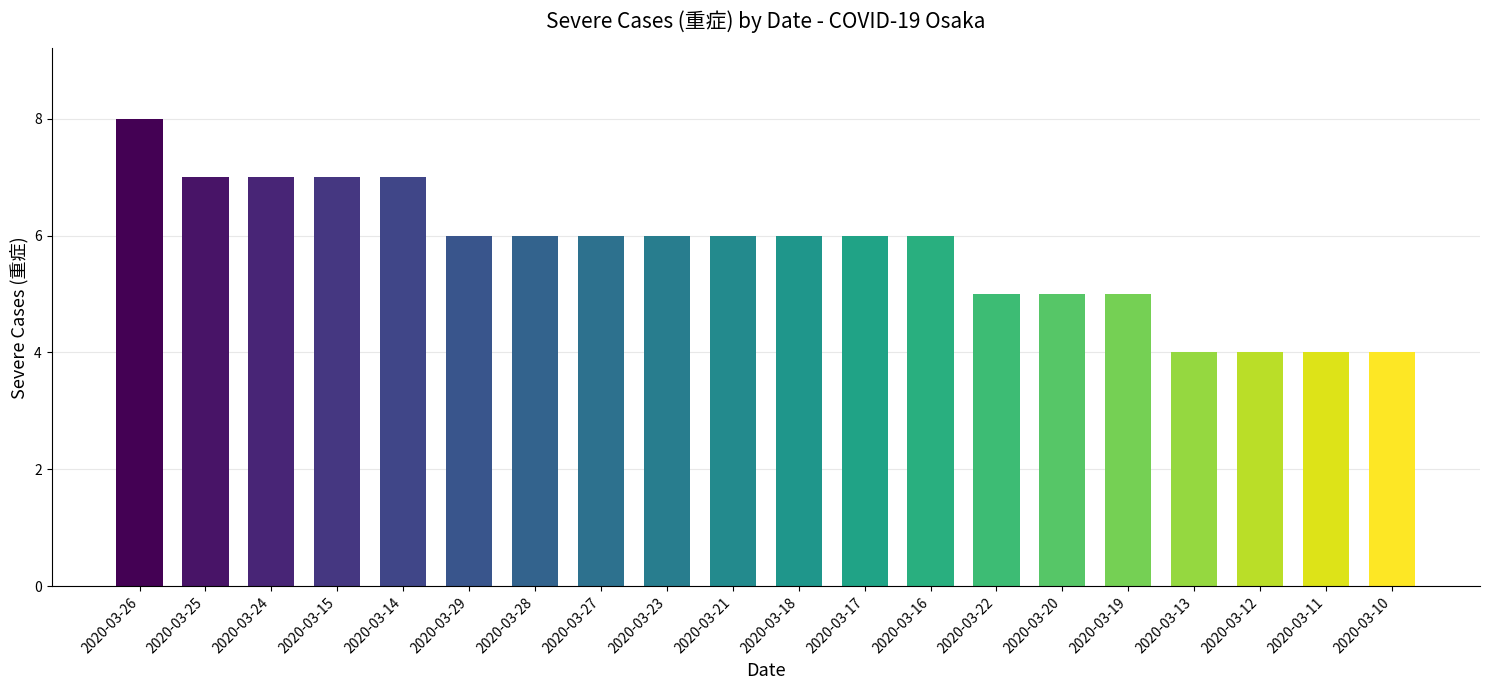

What is the minimum value shown in the chart?

4